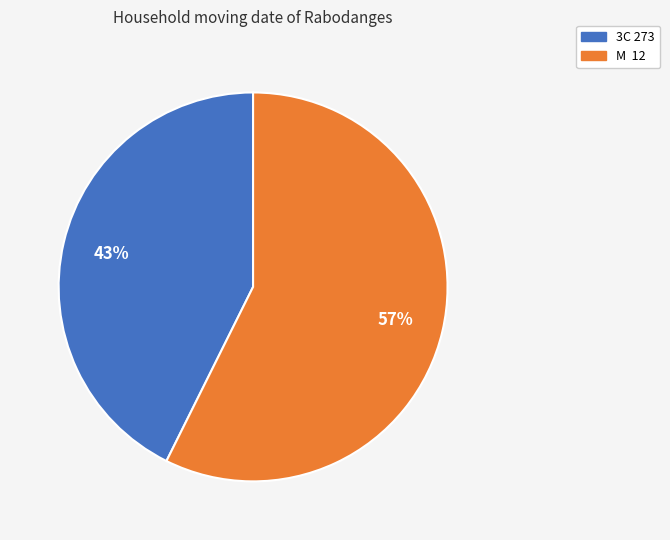

Which slice is the largest?

M 12